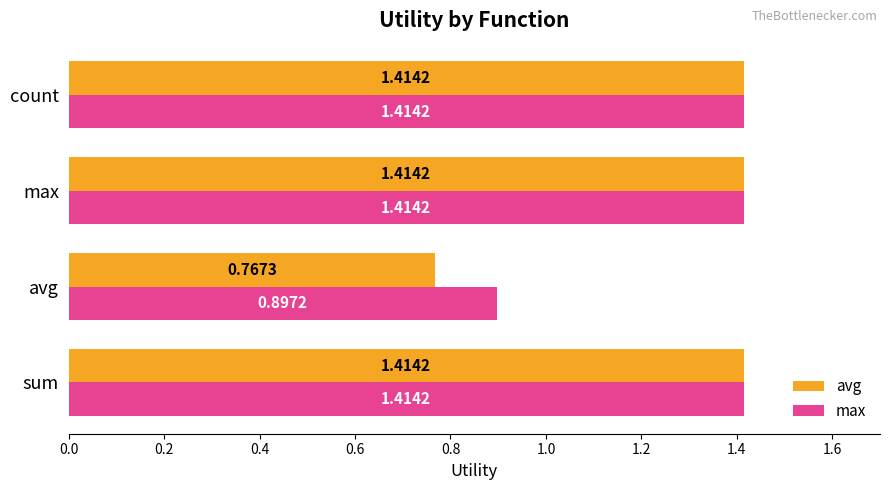

Which series changed the most between avg and count?

avg